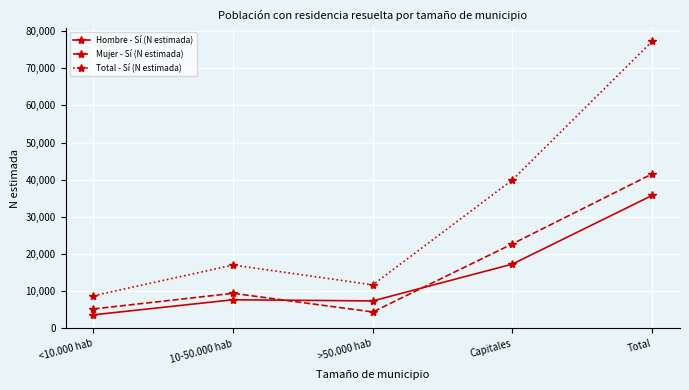

What is the minimum value shown in the chart?

3561